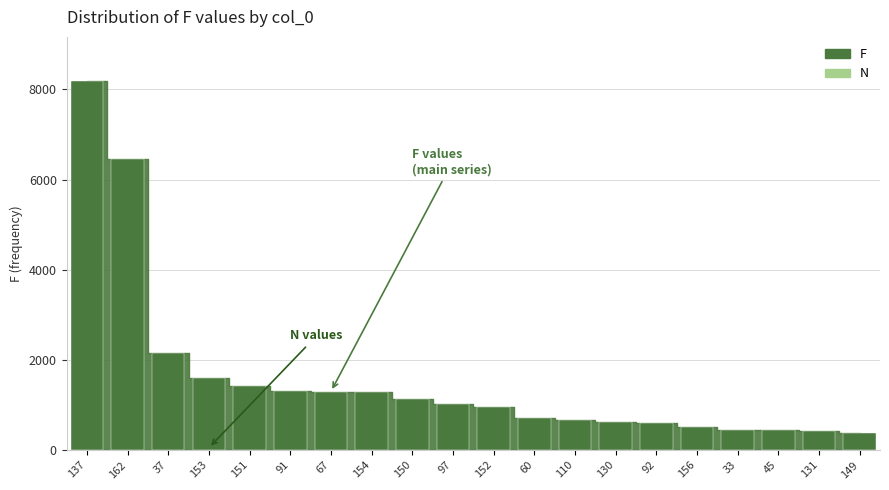

What is the average value?

1577